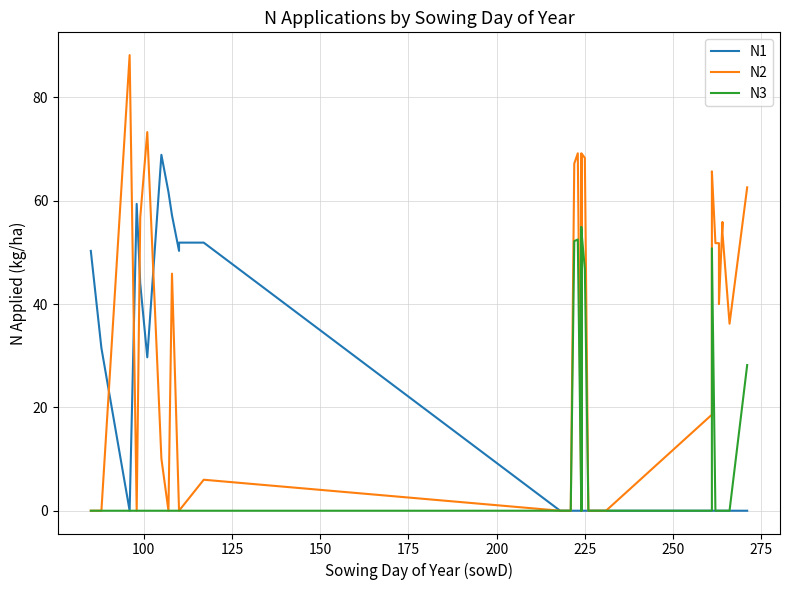

How many distinct data groups are displayed?

3